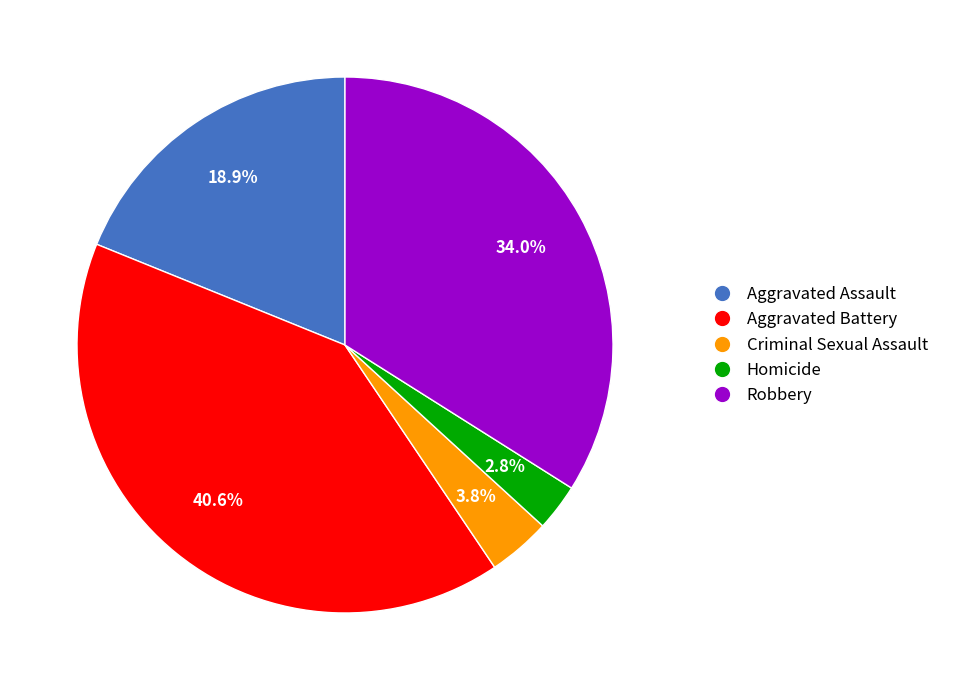

Which category has the biggest portion of the pie?

Aggravated Battery